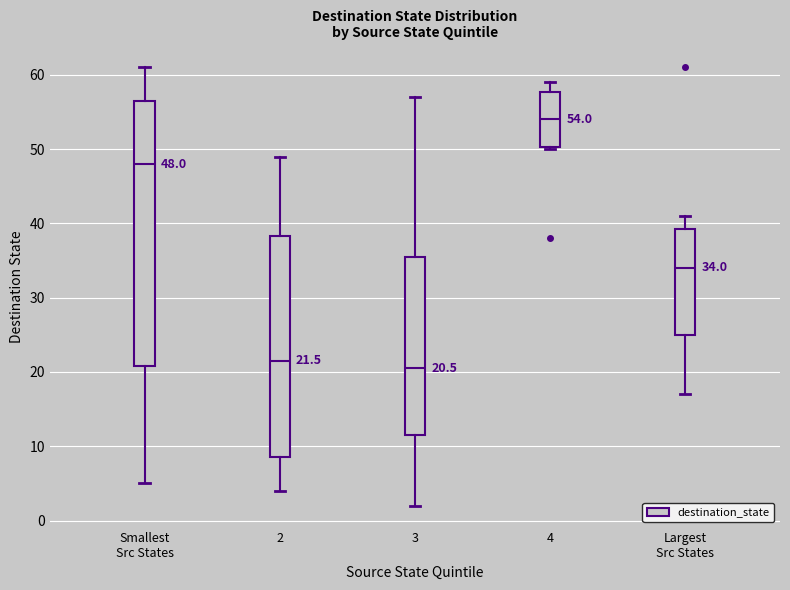

Which box's median line is the lowest?

3